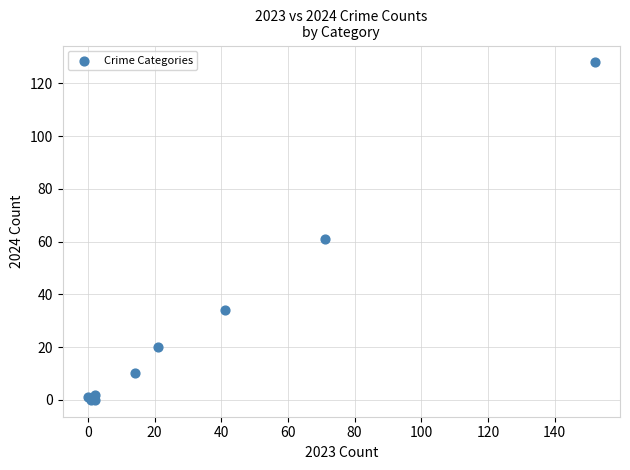

What Y value in the scatter plot is closest to 64?

61